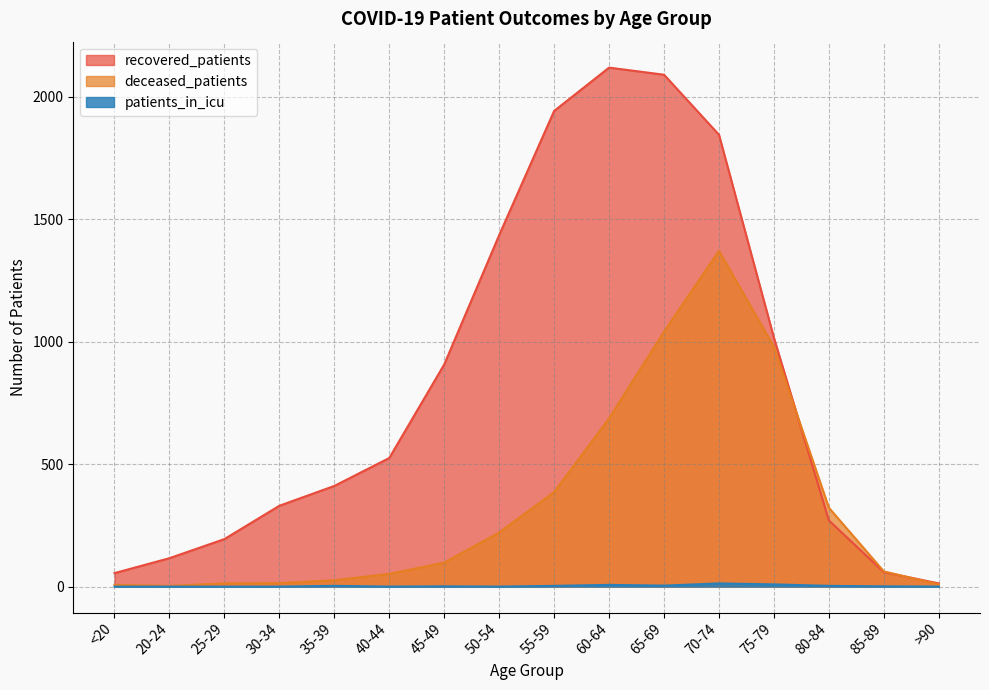

True or false: deceased_patients has a value of 156 at 45-49.

False